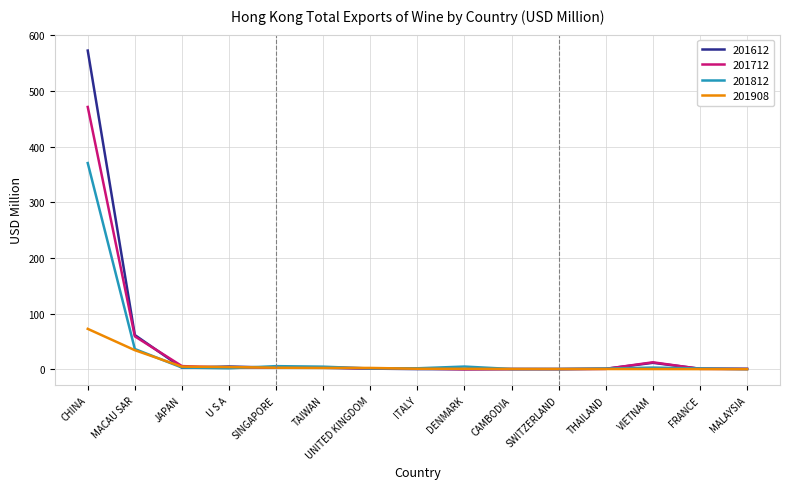

How many distinct data groups are displayed?

4